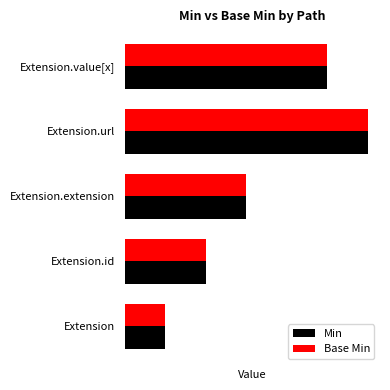

Which series has the largest total across all categories?

Min